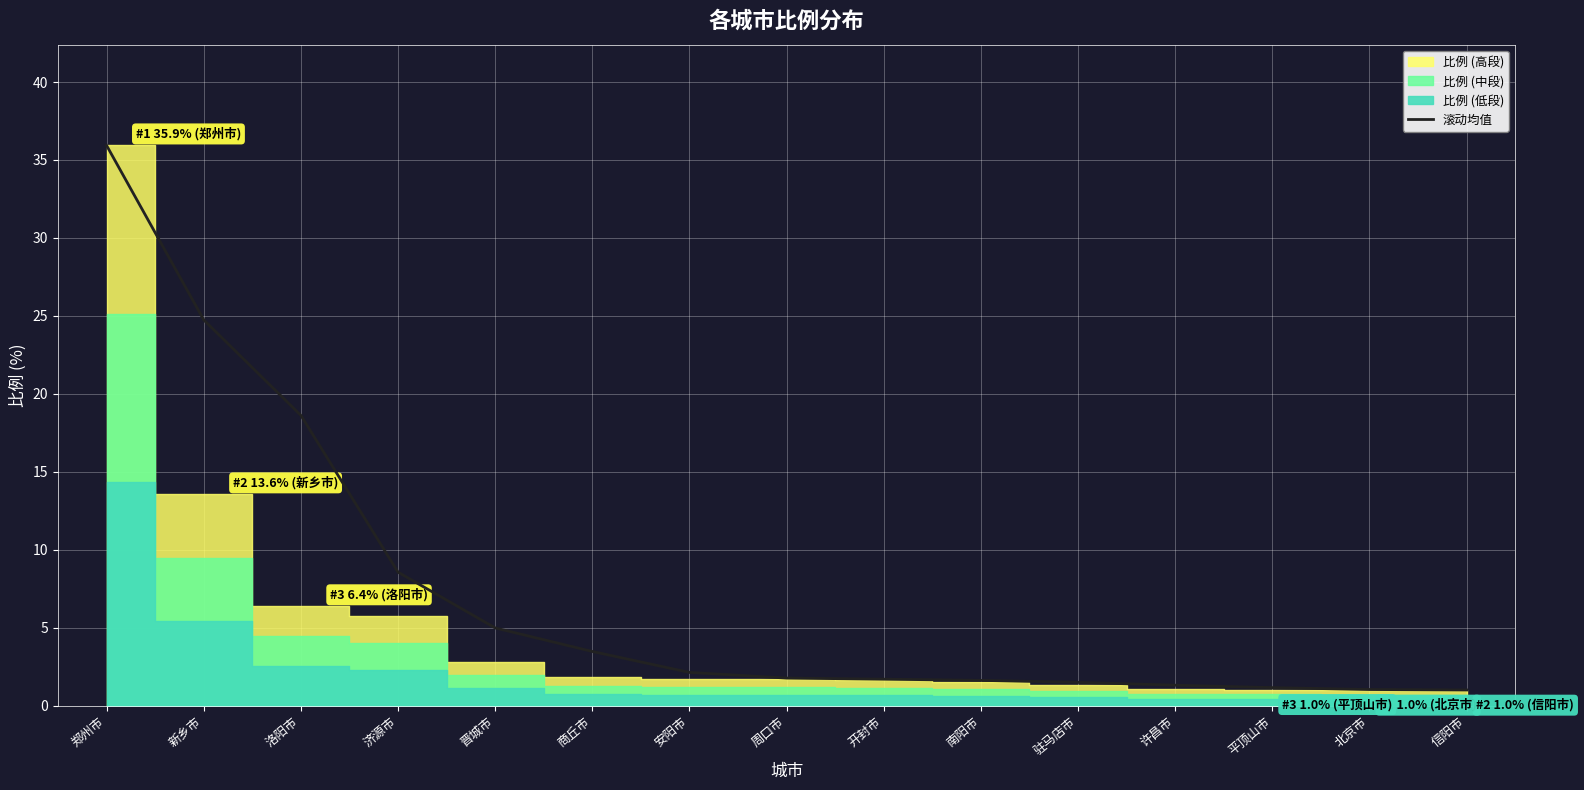

List the labels in order of value, smallest first.

信阳市, 北京市, 平顶山市, 许昌市, 驻马店市, 南阳市, 开封市, 周口市, 安阳市, 商丘市, 晋城市, 济源市, 洛阳市, 新乡市, 郑州市